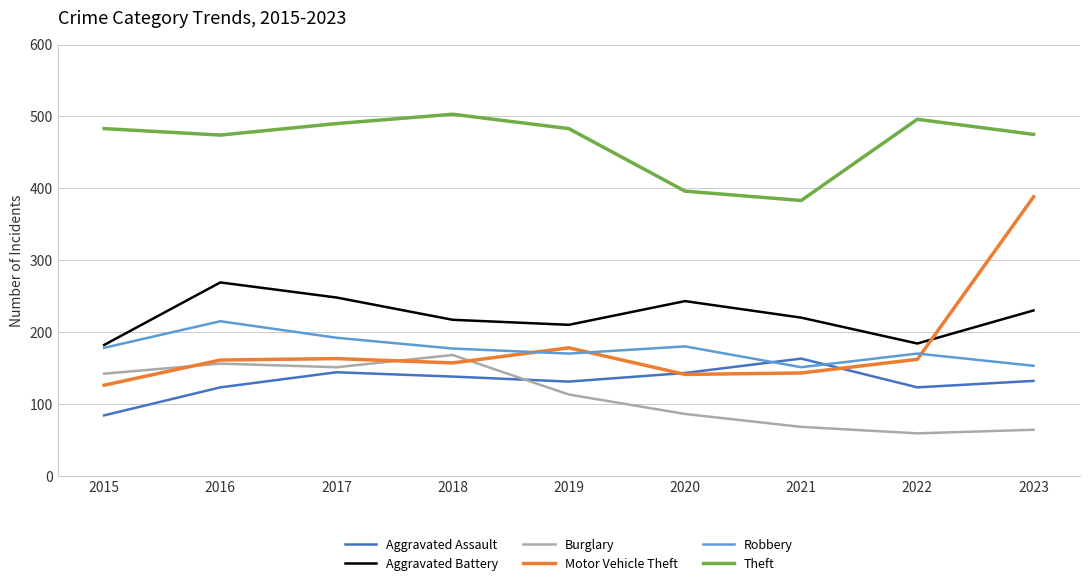

True or false: Aggravated Assault and Aggravated Battery intersect in this chart.

False